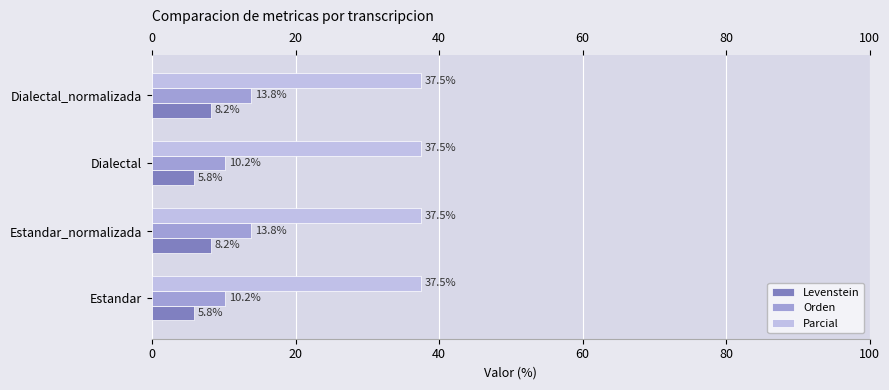

What value does the Levenstein series have at Dialectal?

5.8